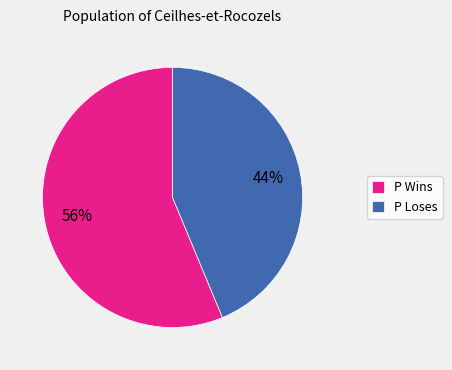

How many segments does this pie chart have?

2